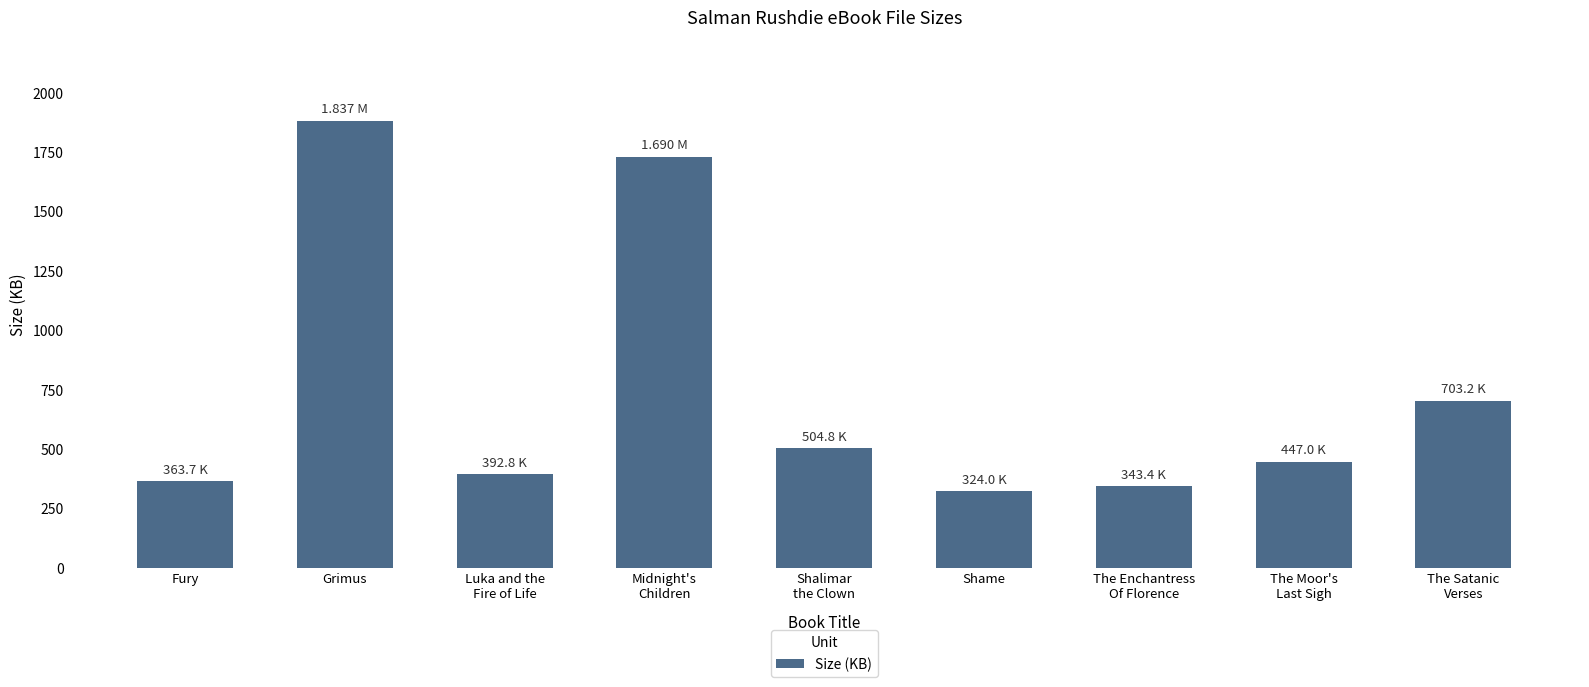

What is the label of the 4th bar from the left?

Midnight's
Children